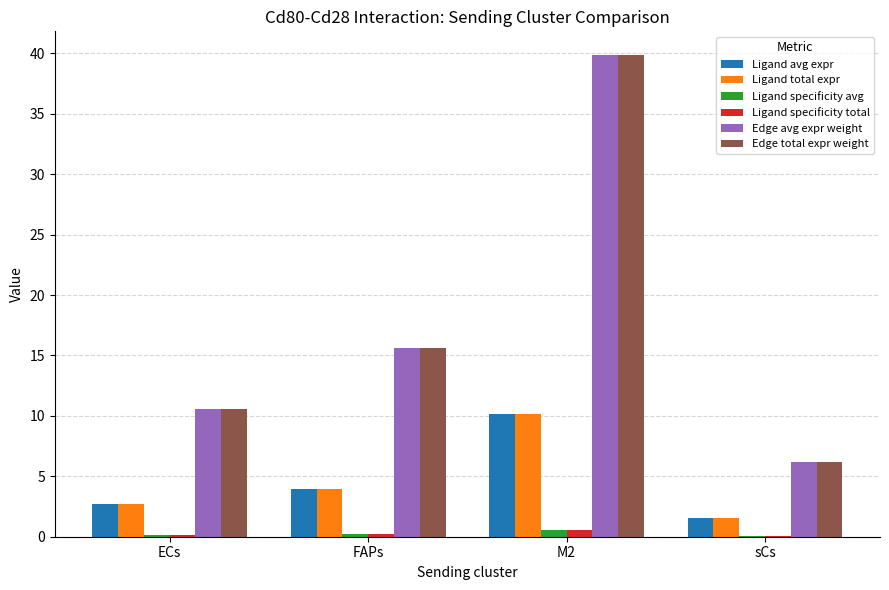

At which category does the chart reach its peak across all series?

M2